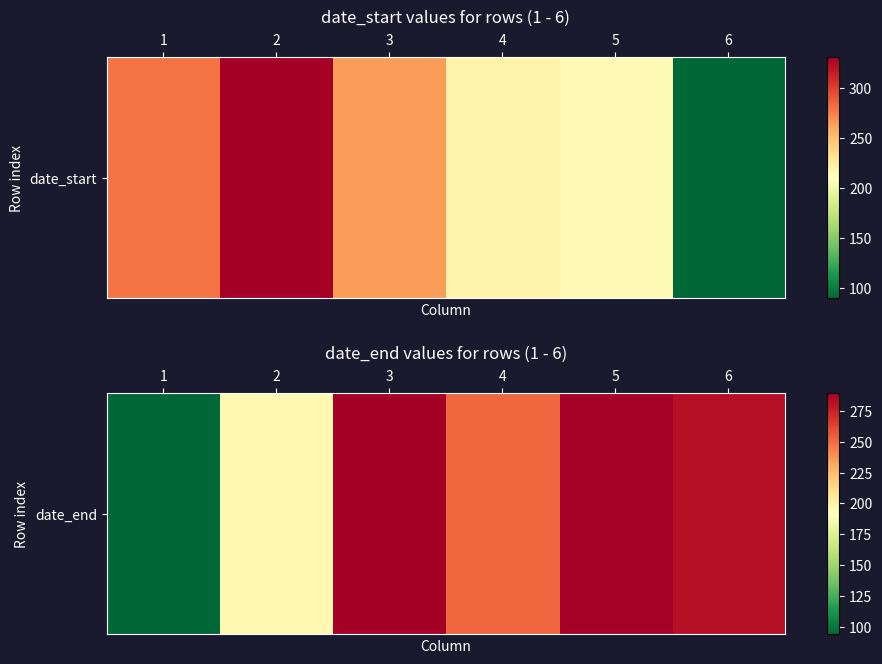

What is the difference between the second highest and minimum values?

194